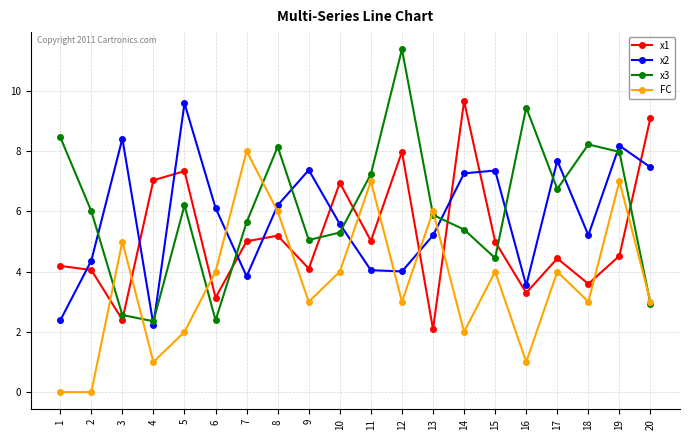

What is the sum of all x2 values?

116.1